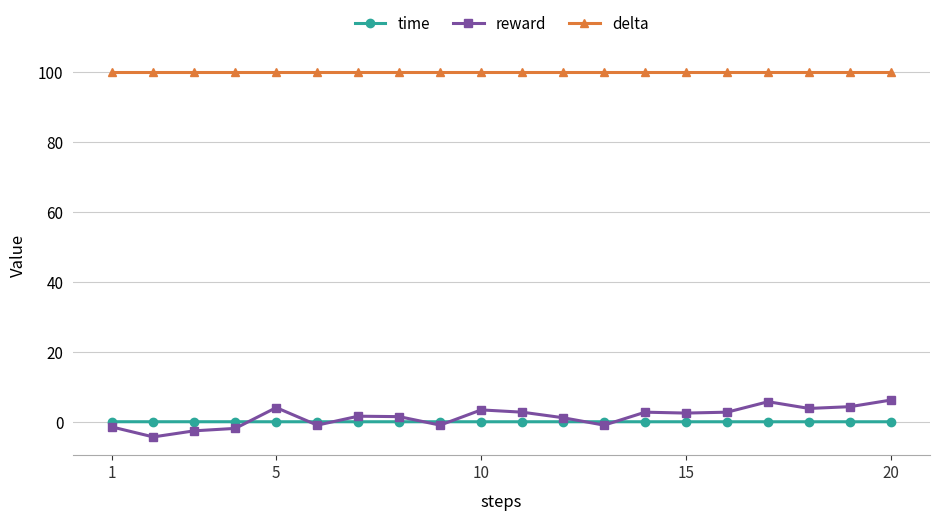

True or false: time and delta cross at least once.

False